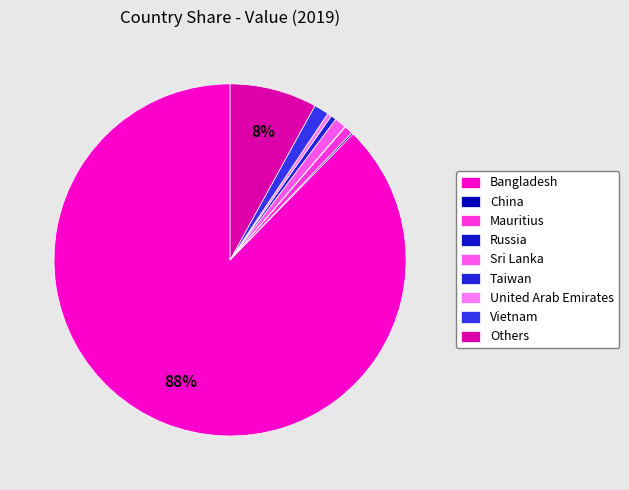

How many segments does this pie chart have?

9